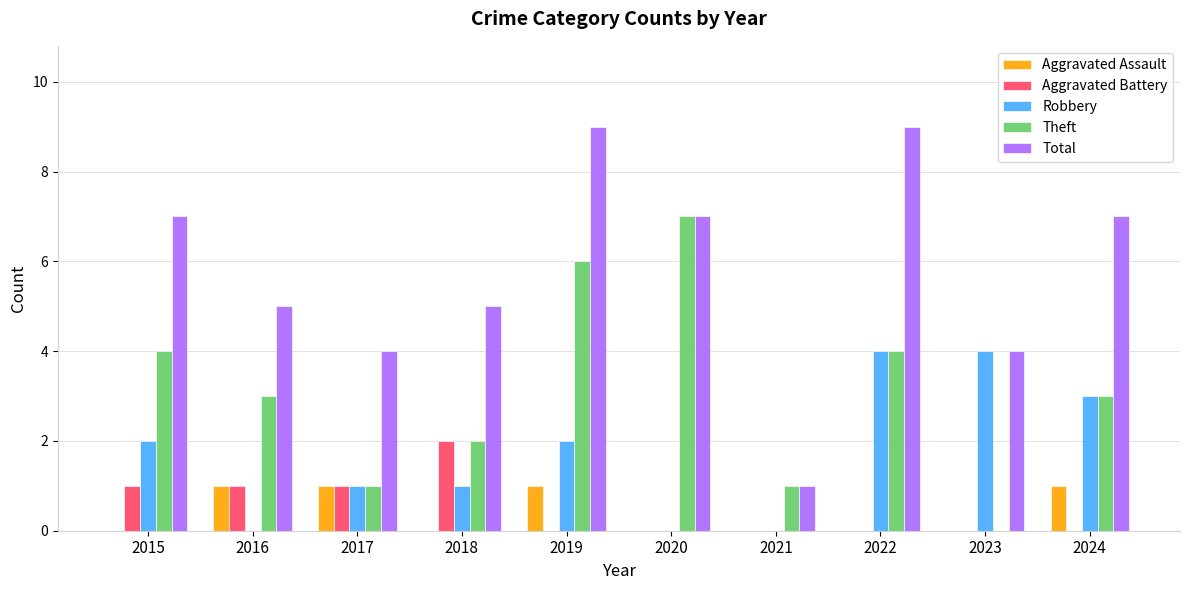

The value of Aggravated Assault at 2016 is 1. True or false?

True